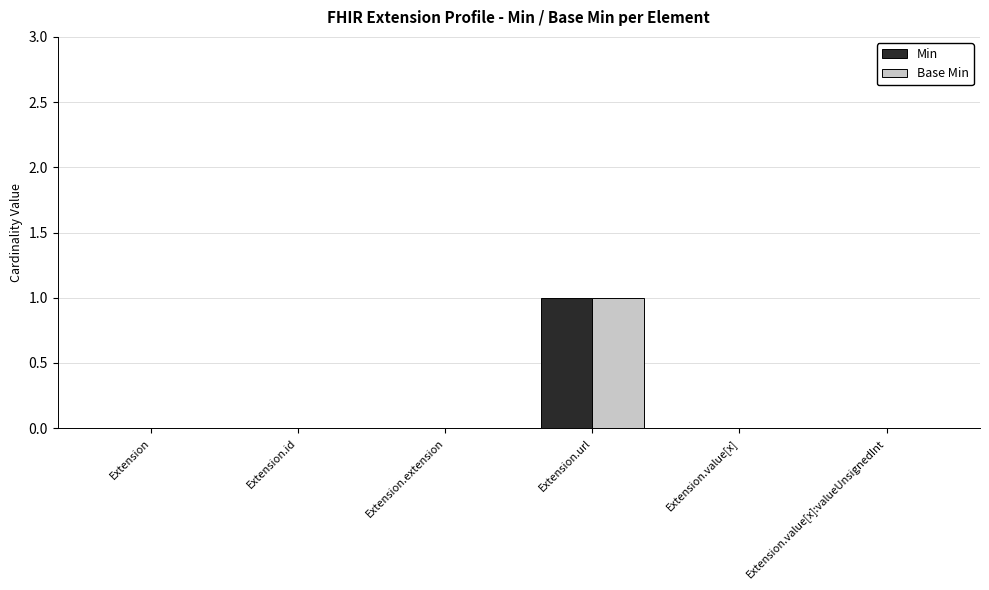

Reading left to right, extract all data points from this chart.

Min: Extension=0	Extension.id=0	Extension.extension=0	Extension.url=1	Extension.value[x]=0	Extension.value[x]:valueUnsignedInt=0
Base Min: Extension=0	Extension.id=0	Extension.extension=0	Extension.url=1	Extension.value[x]=0	Extension.value[x]:valueUnsignedInt=0